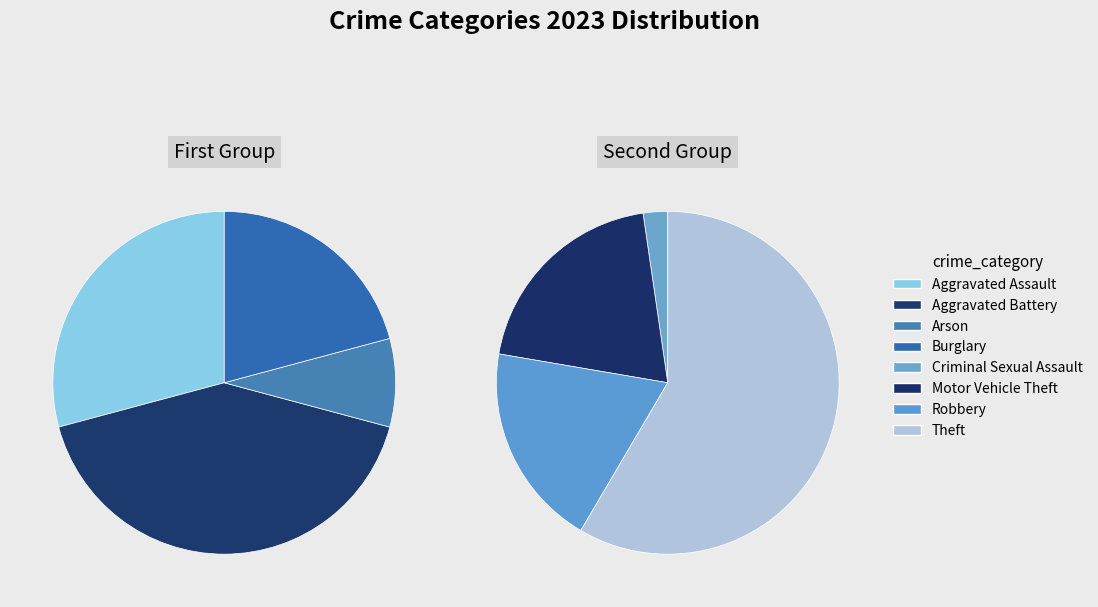

To the nearest percent, what is the average slice percentage?

12%